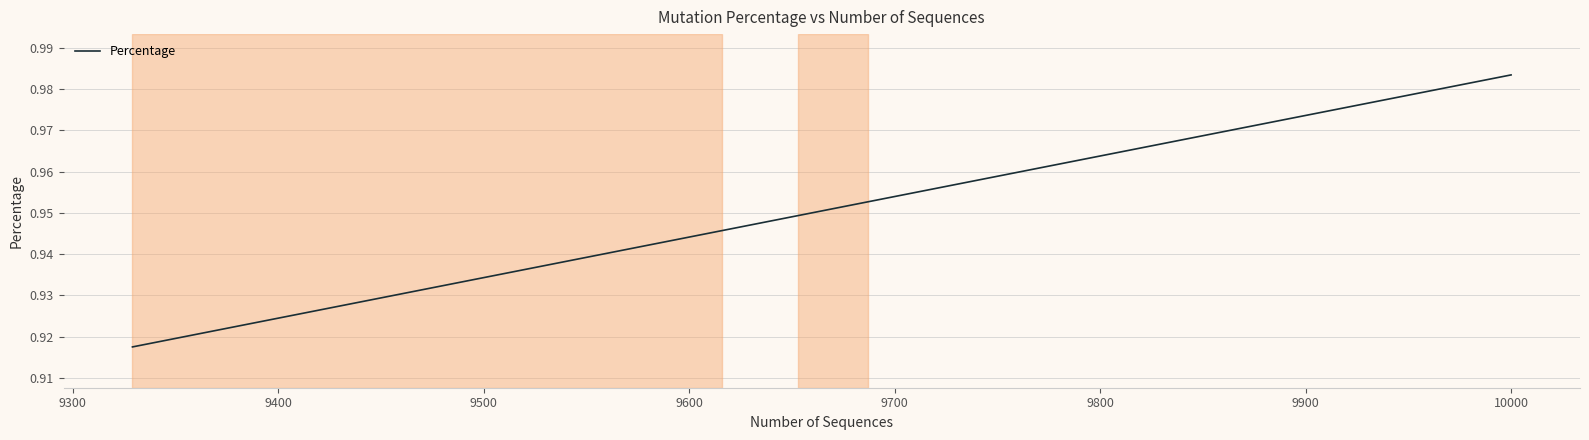

How many lines are shown in the chart?

1